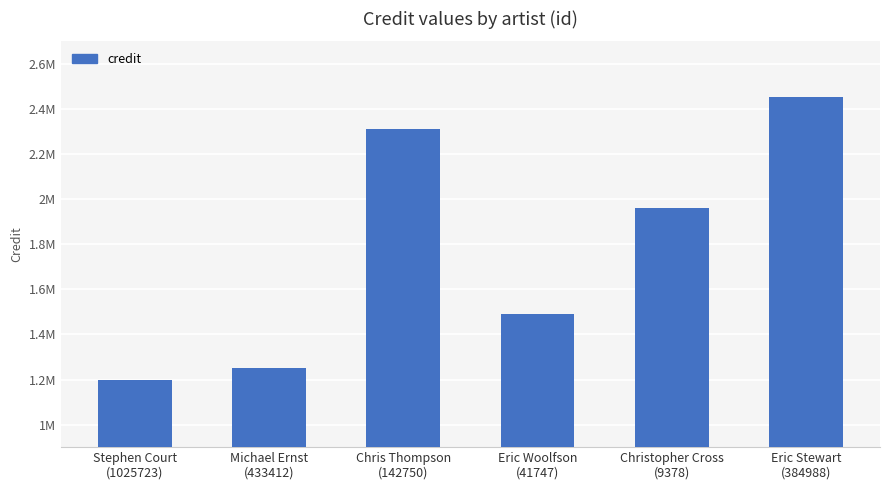

Reading right to left, what are all the values shown in this chart?

Eric Stewart
(384988)=2455266	Christopher Cross
(9378)=1958712	Eric Woolfson
(41747)=1492618	Chris Thompson
(142750)=2310504	Michael Ernst
(433412)=1251990	Stephen Court
(1025723)=1196550